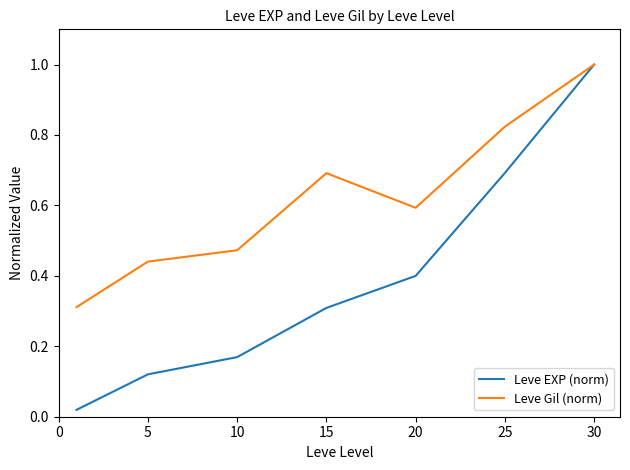

What is the sum of all Leve EXP (norm) values?

2.7